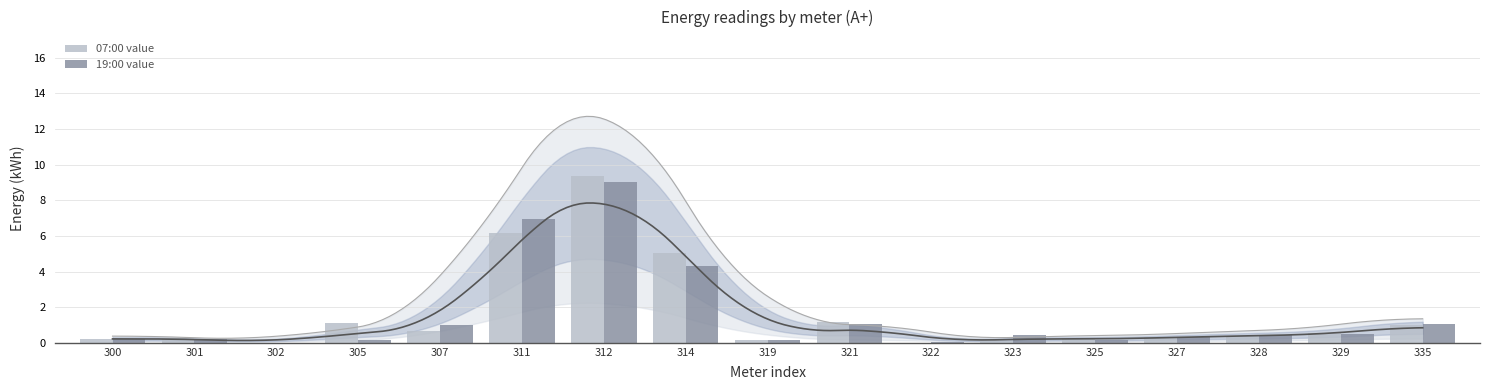

What is the value of the 19:00 value bar at the 13th from the left?

0.2